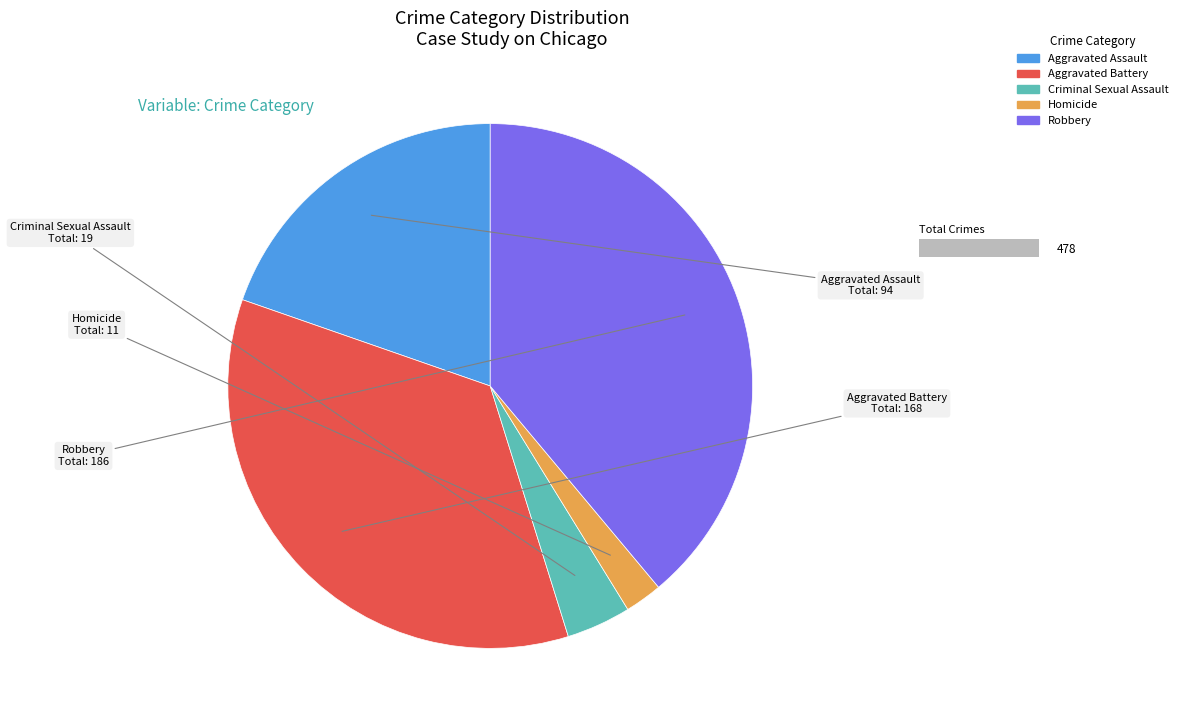

How many slices are in this pie chart?

5